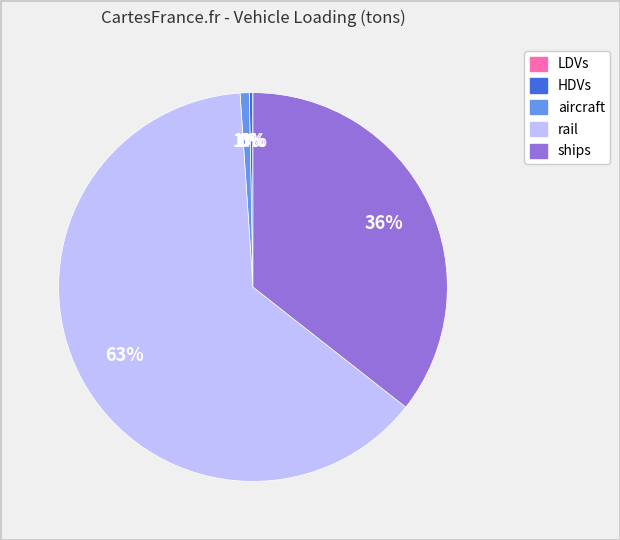

What is the largest slice in the pie chart?

rail